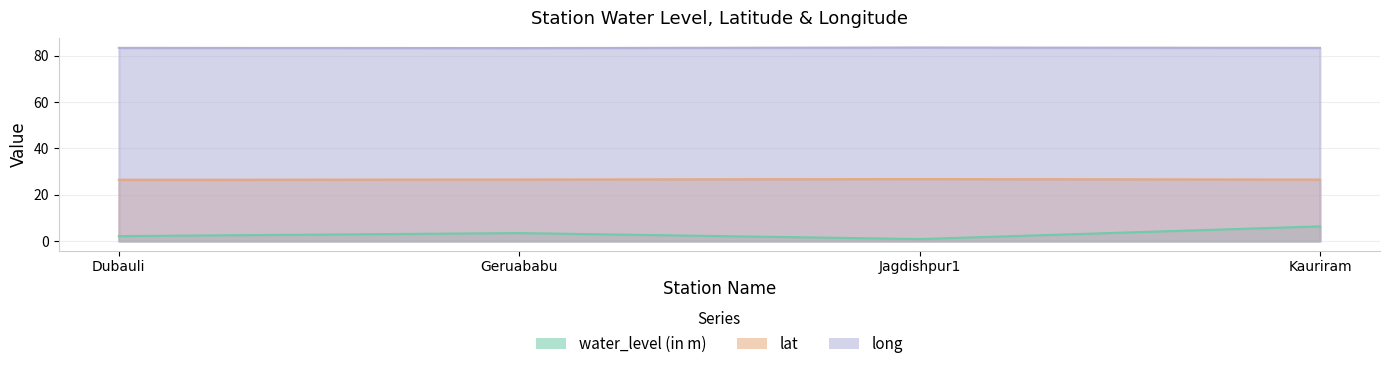

At which category is the sum across all series the highest?

Kauriram